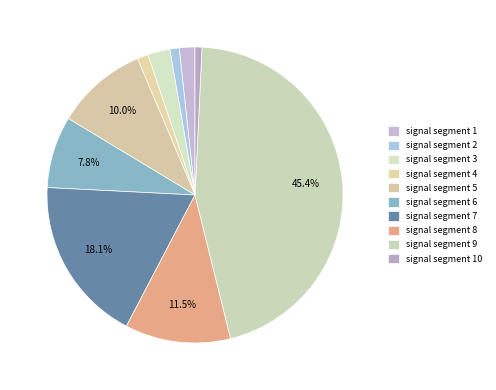

Count the number of slices in the pie.

10